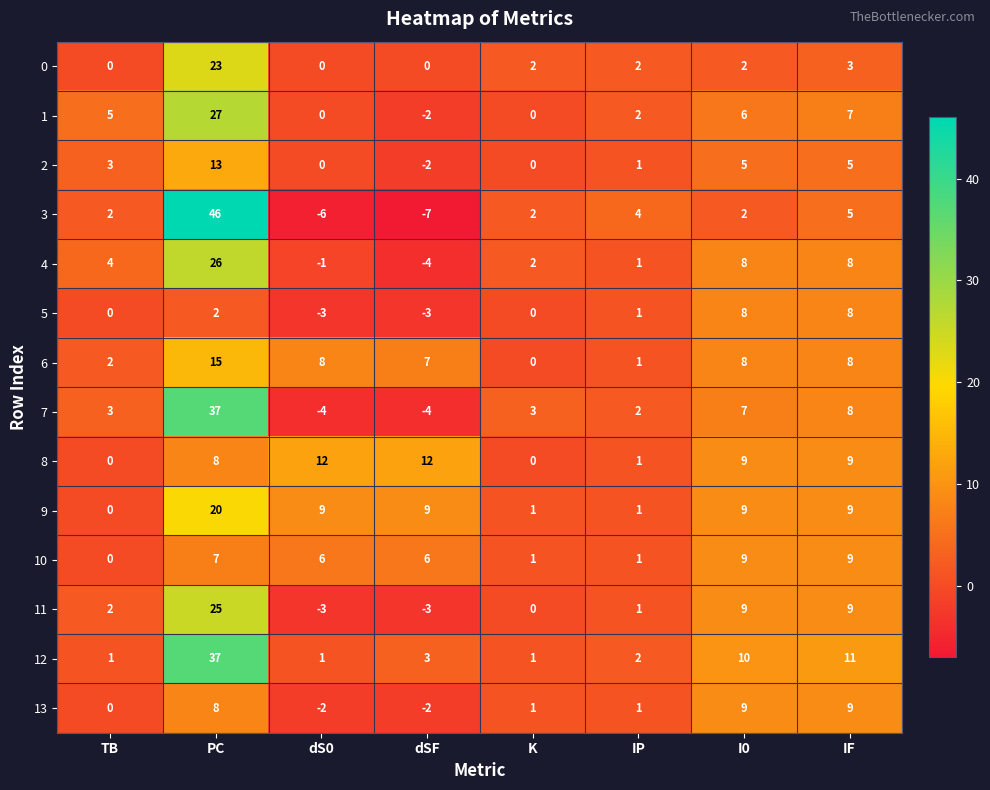

True or false: 7 has a value of 4 at IP.

False